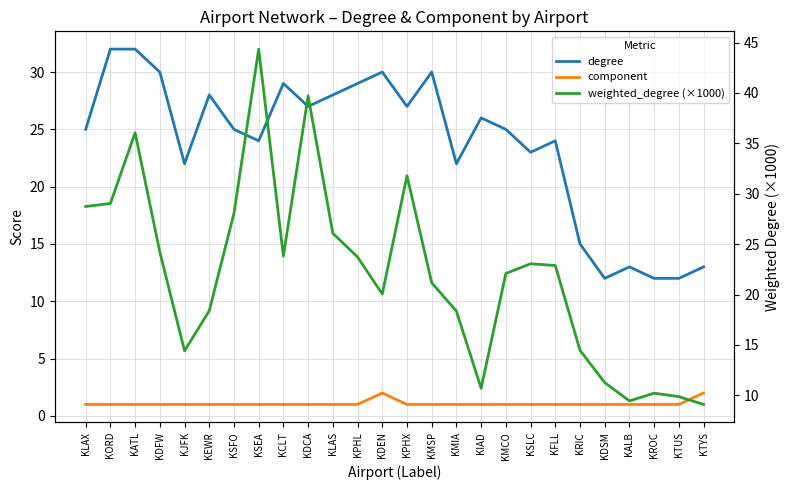

How many lines are shown in the chart?

3